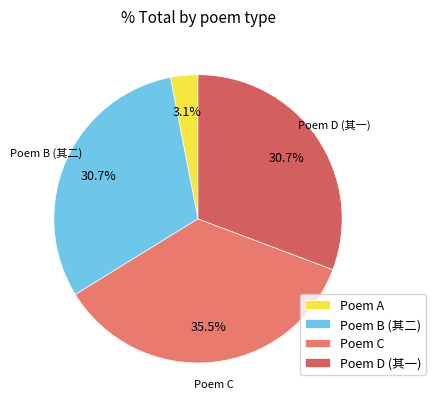

How many slices are in this pie chart?

4